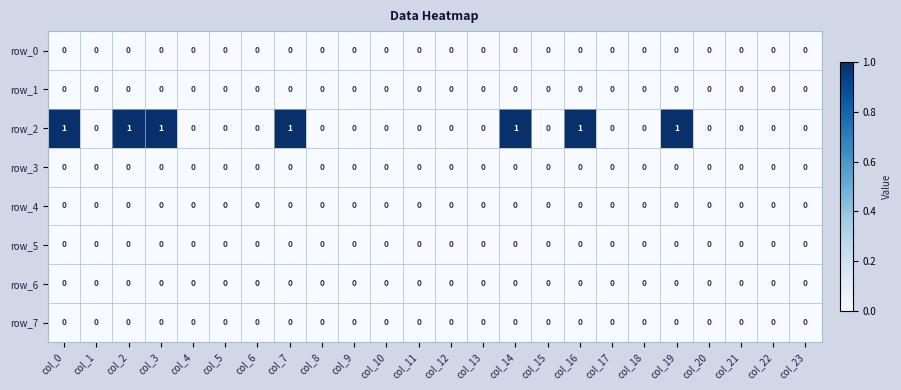

Which series has the widest spread of values?

row_2